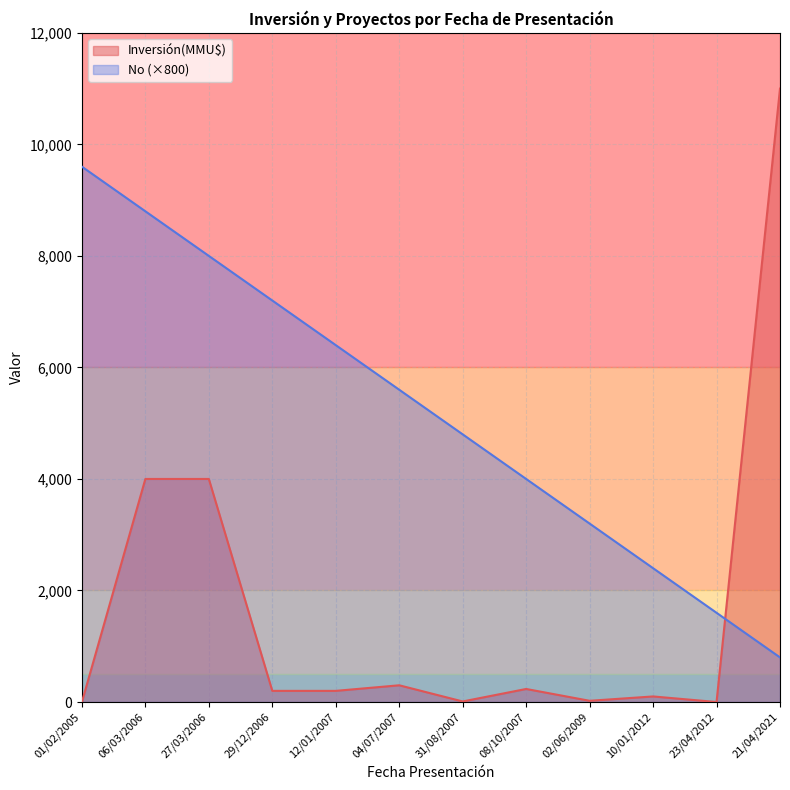

List the series in order of their overall mean, lowest first.

Inversión(MMU$), No (×800)